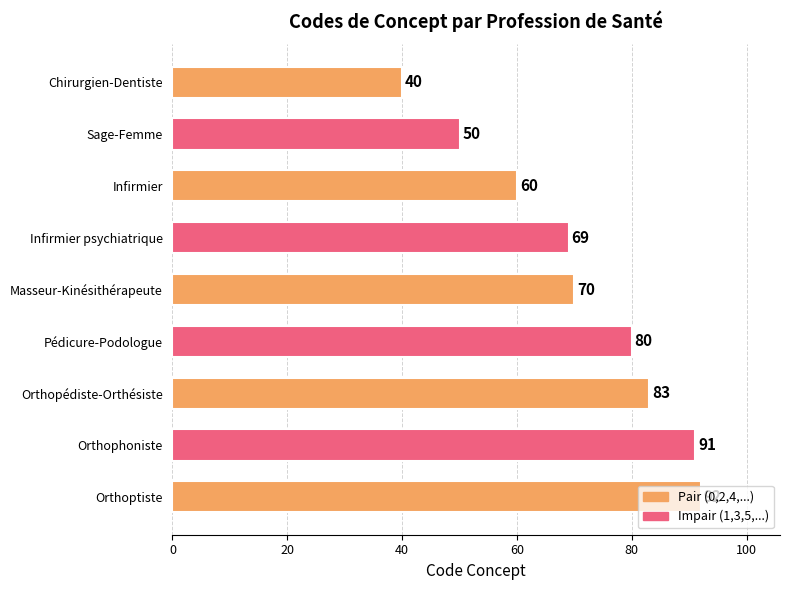

True or false: the data shows 16 at Sage-Femme.

False